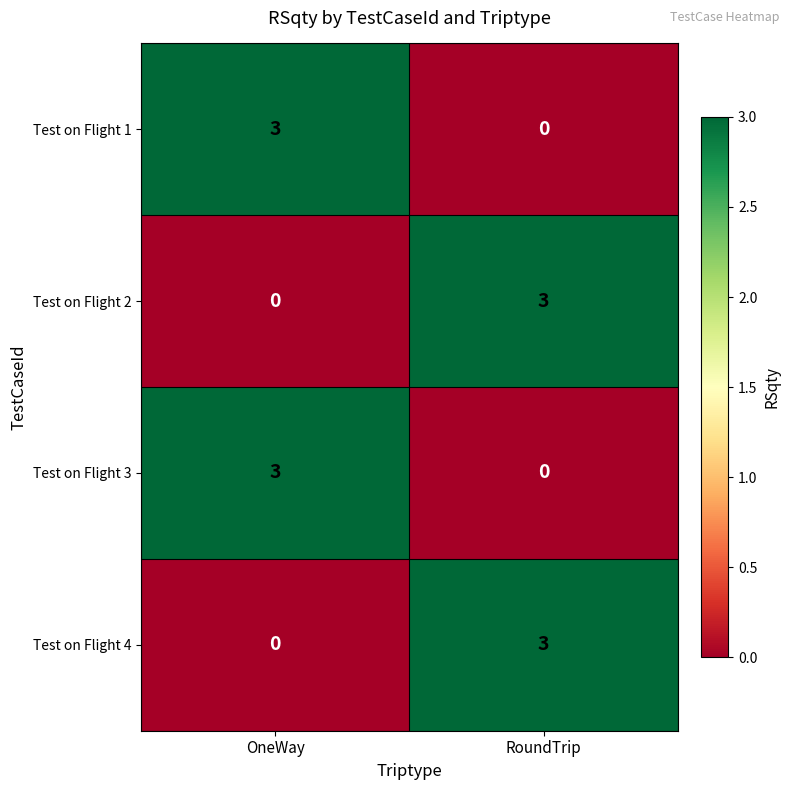

At which label is Test on Flight 3 closest to 1?

RoundTrip